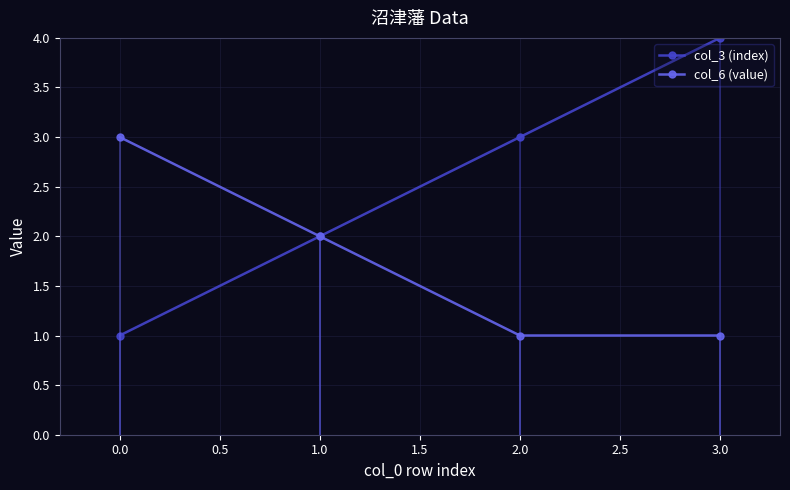

What is the difference between the col_3 (index) values at 1.0 and 2.0?

1